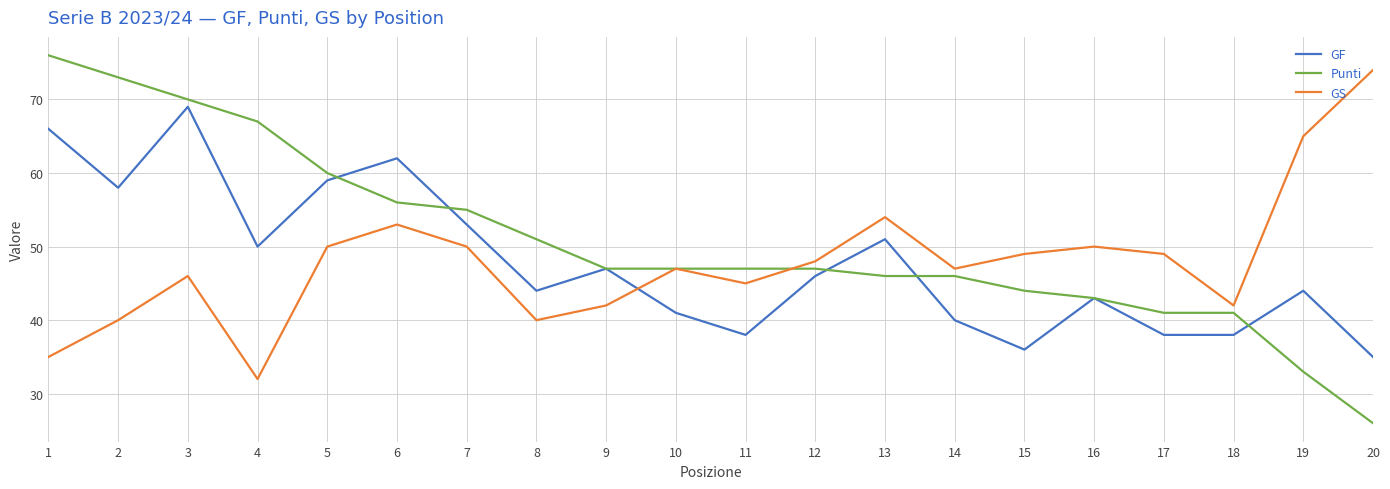

Which series changed the most between 1 and 11?

Punti